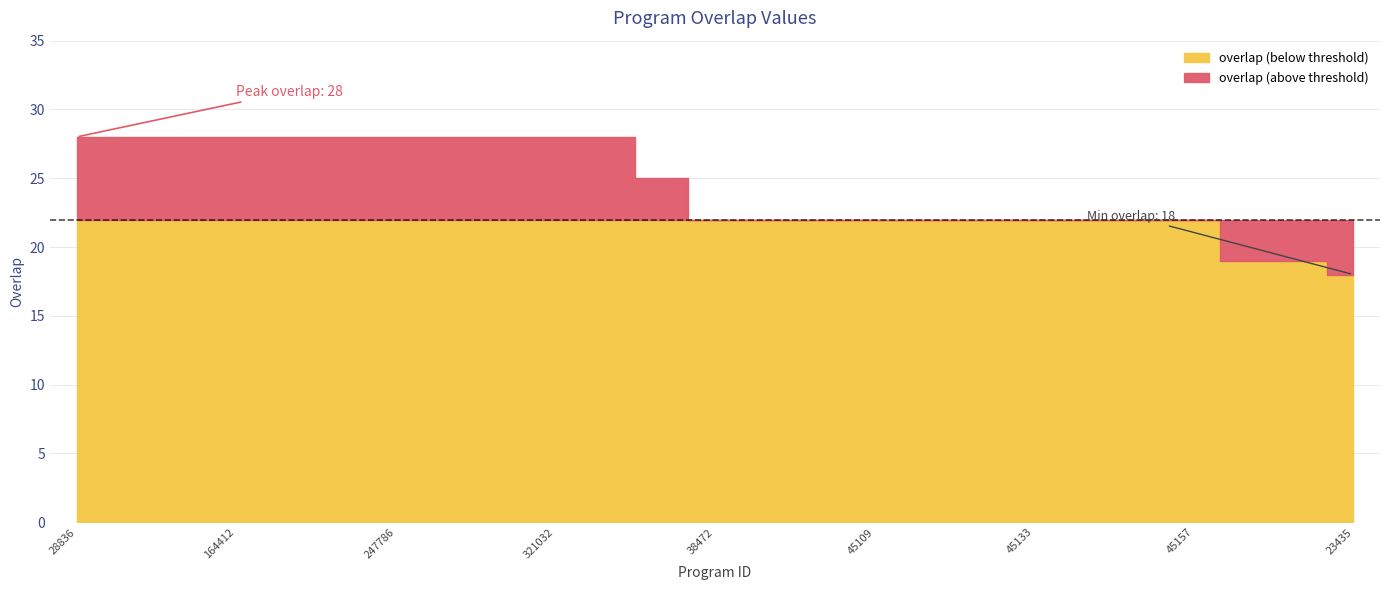

True or false: there are more than 1 points higher than both neighbors.

False